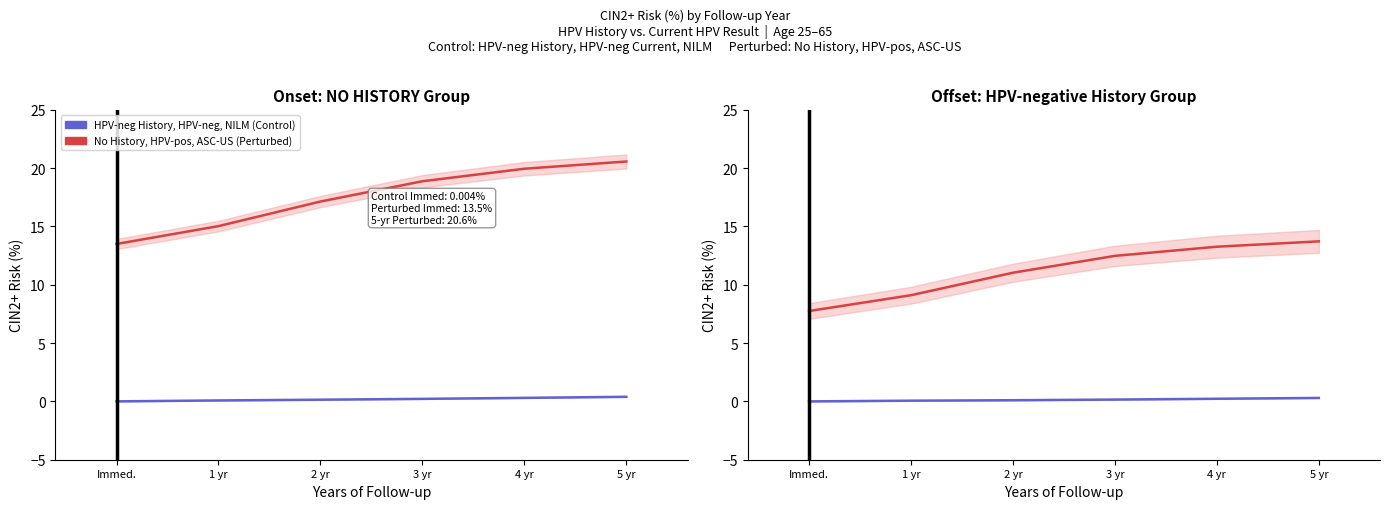

What is the label of the 5th point from the right?

1 yr